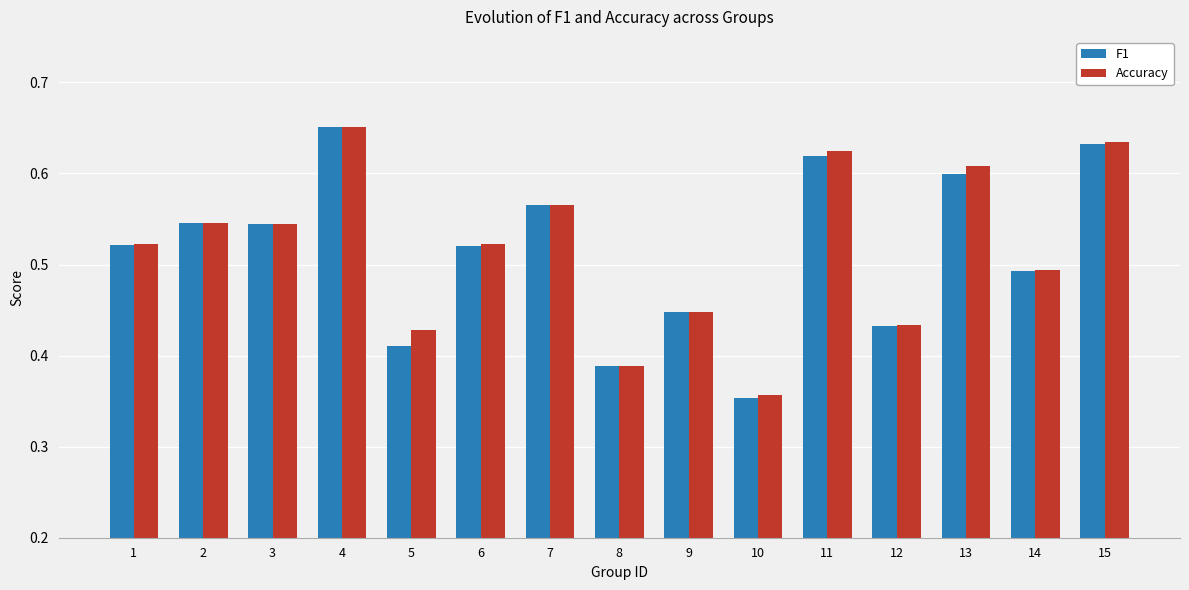

How many Accuracy values are between 0 and 1?

15